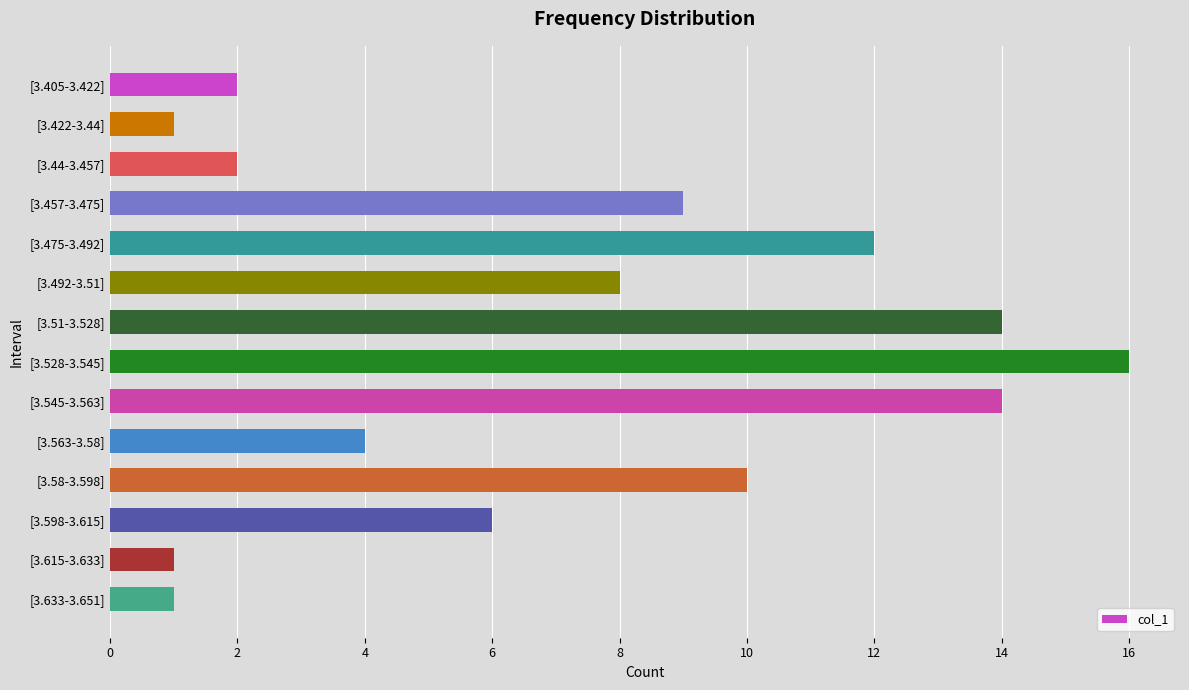

What is the sum of the values at [3.51-3.528] and [3.598-3.615]?

20